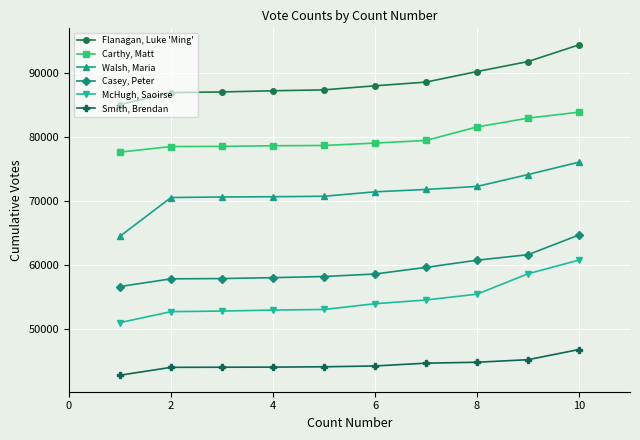

What is the difference between the maximum and second lowest values in the Casey, Peter series?

6842